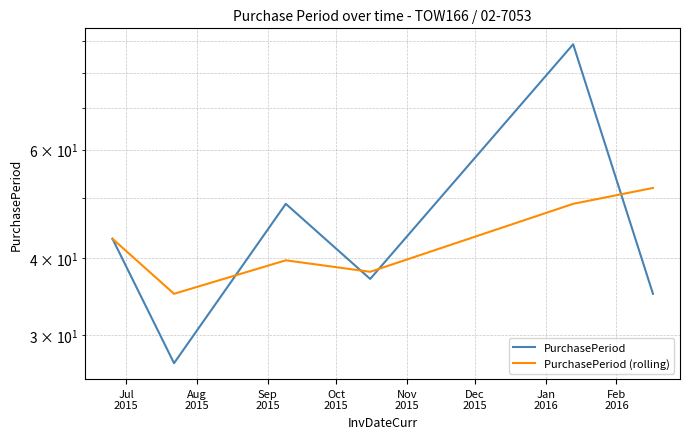

True or false: PurchasePeriod has a value of 57.5 at Dec
2015.

False